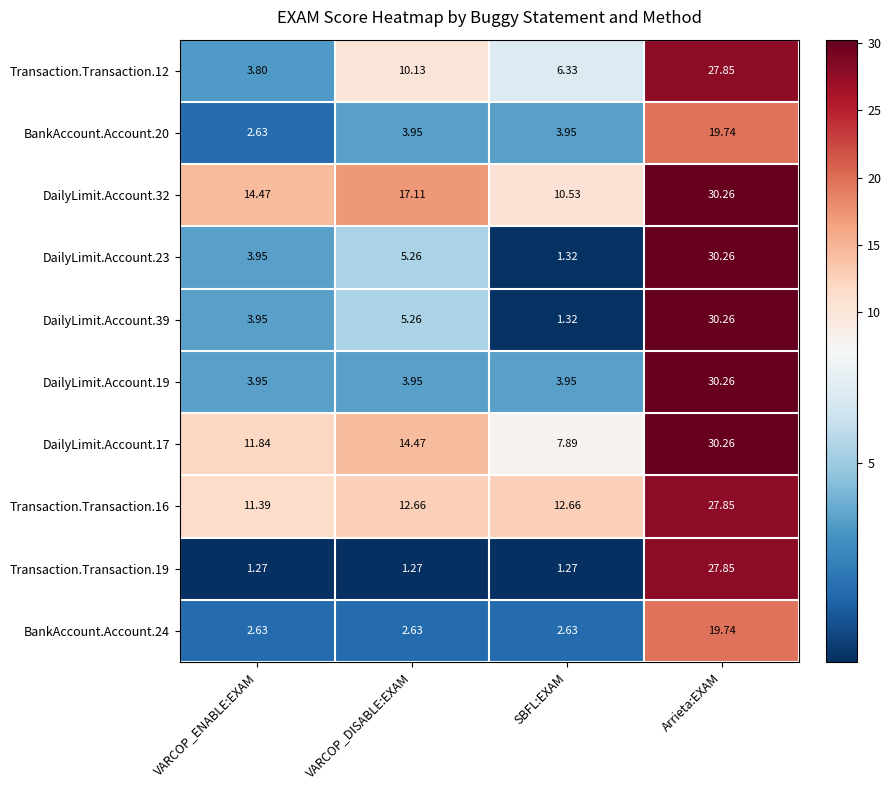

At which label does DailyLimit.Account.19 reach its peak?

Arrieta:EXAM